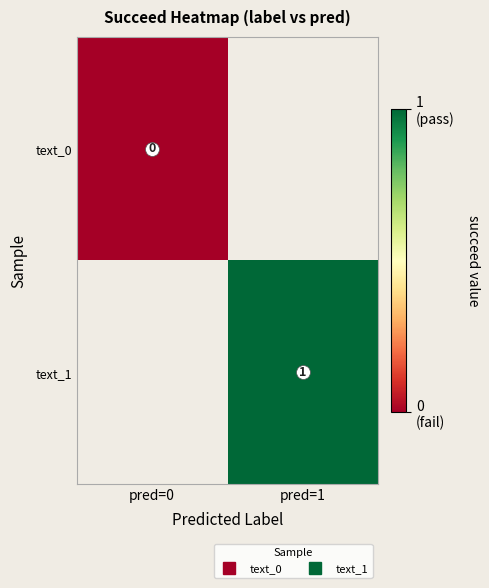

What is the maximum value shown in the chart?

1.0